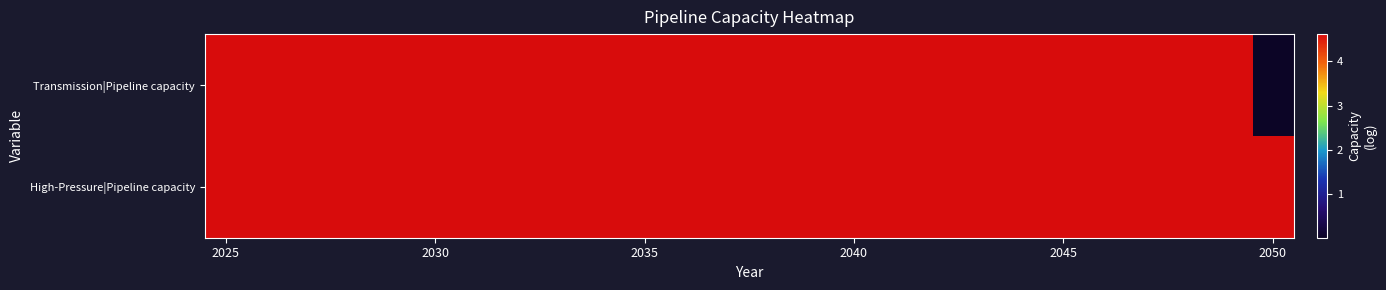

Reading left to right, list all the values displayed in this chart.

Transmission|Pipeline capacity: 4.6	4.6	4.6	4.6	4.6	4.6	4.6	4.6	4.6	4.6	4.6	4.6	4.6	4.6	4.6	4.6	4.6	4.6	4.6	4.6	4.6	4.6	4.6	4.6	4.6	0.0
High-Pressure|Pipeline capacity: 4.6	4.6	4.6	4.6	4.6	4.6	4.6	4.6	4.6	4.6	4.6	4.6	4.6	4.6	4.6	4.6	4.6	4.6	4.6	4.6	4.6	4.6	4.6	4.6	4.6	4.6